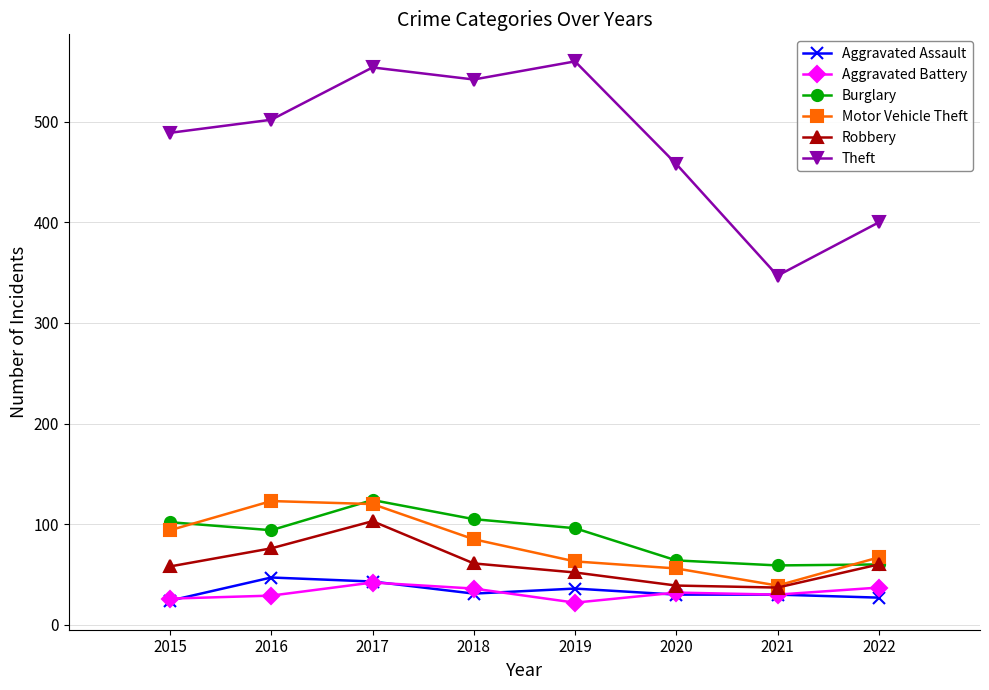

Which series has the largest range (max minus min)?

Theft